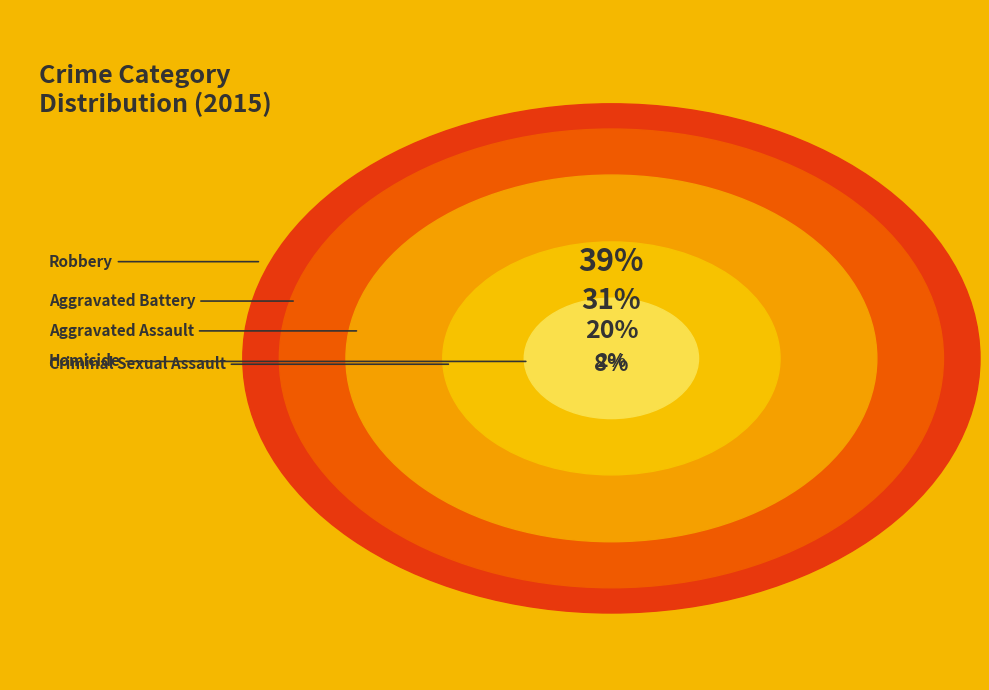

To the nearest percent, what is the average slice percentage?

20%